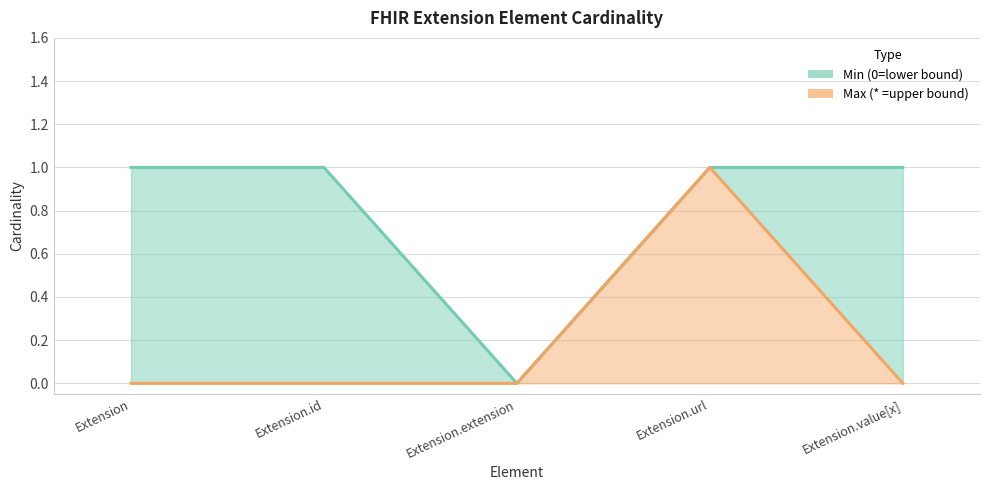

What is the sum of the Max (* =upper bound) values at Extension.value[x] and Extension.extension?

1